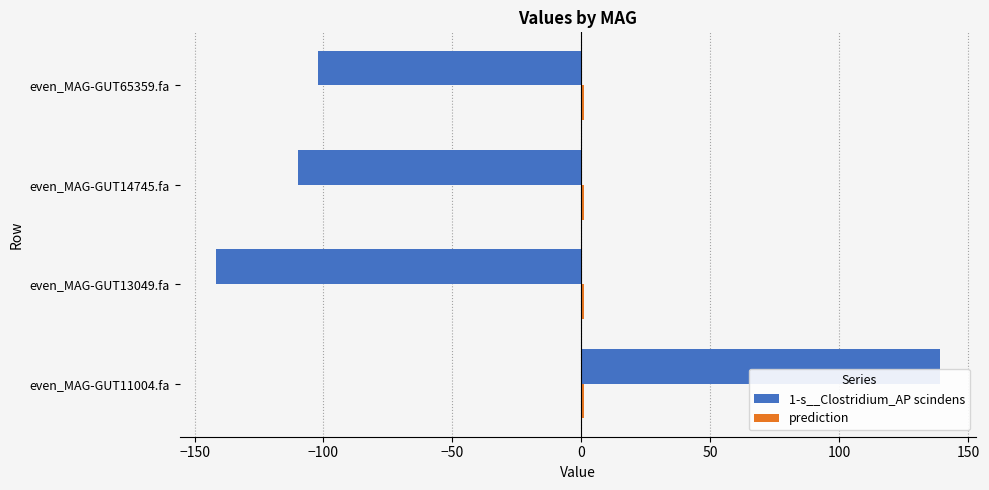

What is the maximum value shown in the chart?

139.0